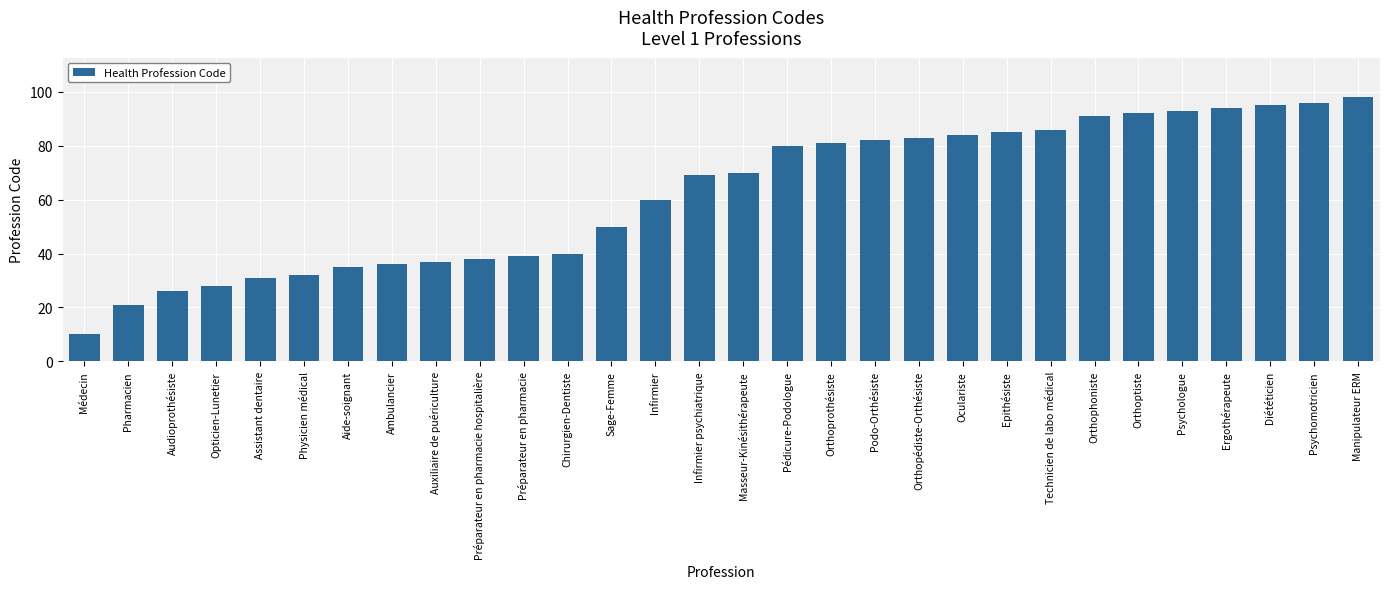

What is the difference between the maximum and second lowest values?

77